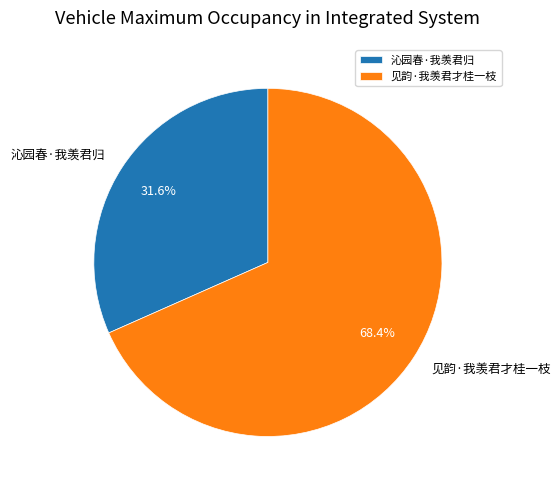

Is the sum of 见韵·我羡君才桂一枝 and 沁园春·我羡君归 greater than half?

Yes